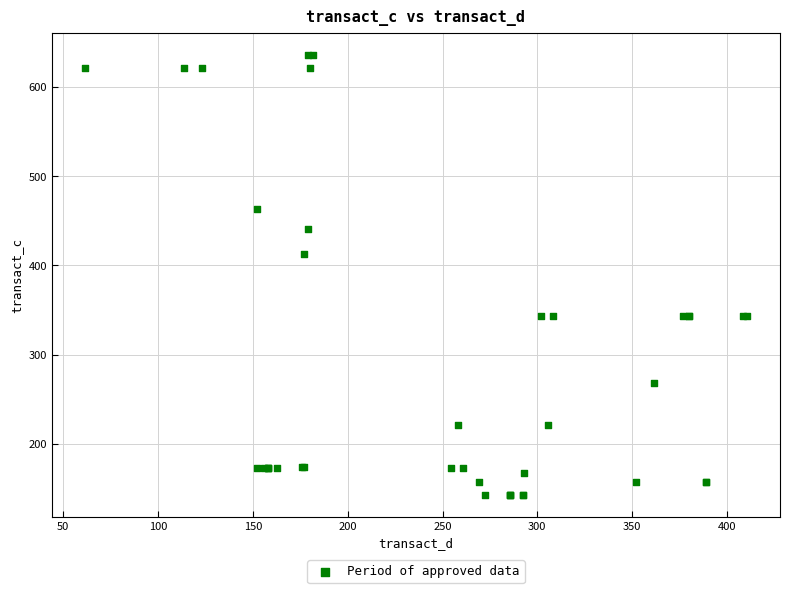

What Y value in the scatter plot is closest to 389?

412.4